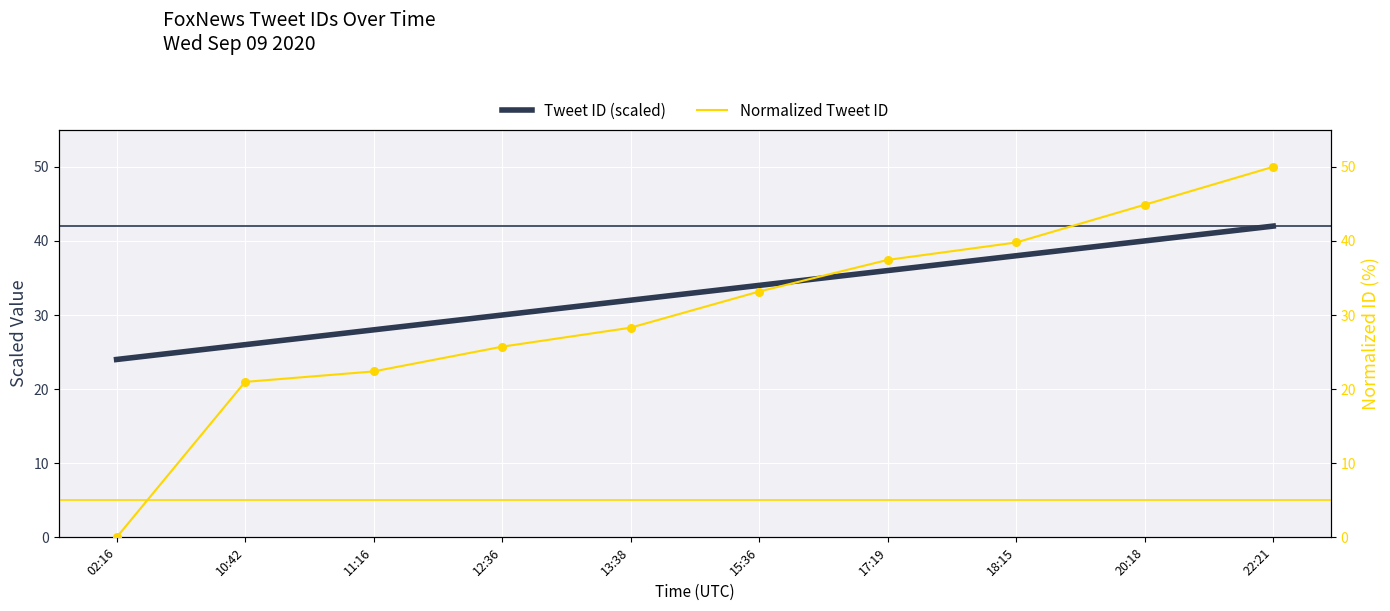

Is the value of Normalized Tweet ID at 02:16 greater than the value of Tweet ID (scaled) at 10:42?

No